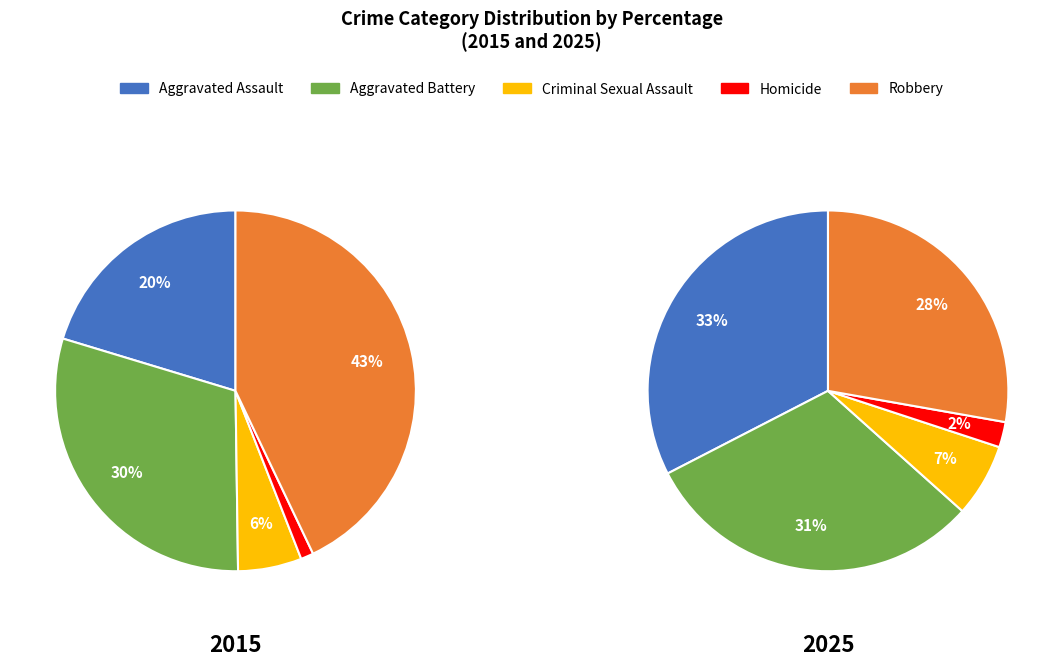

Which series changed the most between 6 and 9?

Robbery